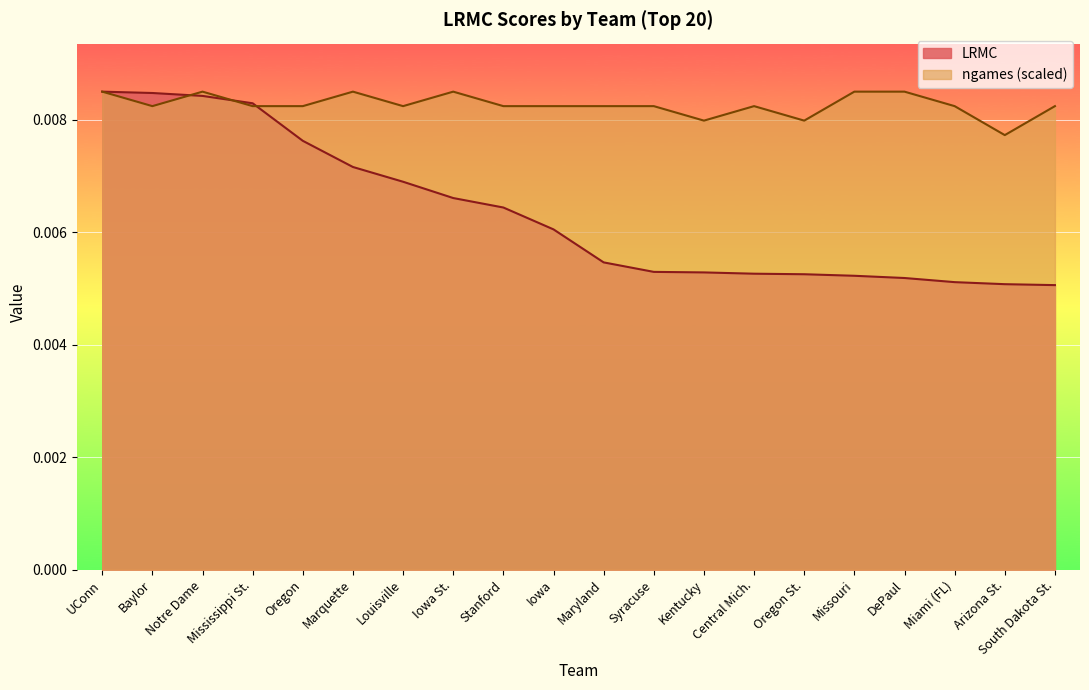

The value of LRMC at Louisville is 0.0. True or false?

False